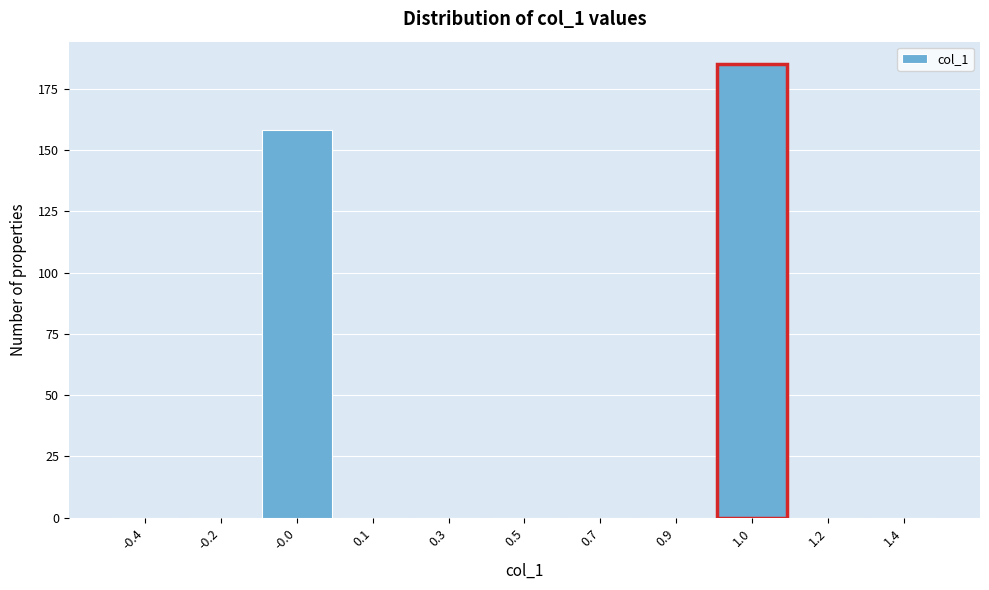

Reading right to left, list all the values displayed in this chart.

1.4=0	1.2=0	1.0=185	0.9=0	0.7=0	0.5=0	0.3=0	0.1=0	-0.0=158	-0.2=0	-0.4=0